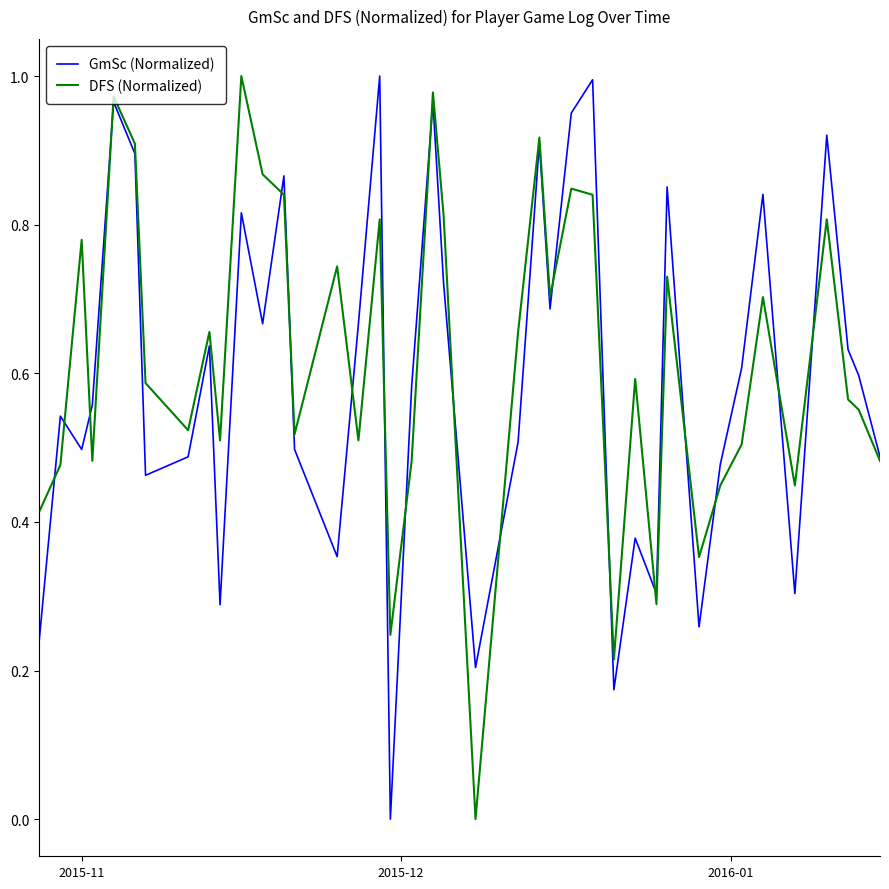

True or false: GmSc (Normalized) has more than 2 points higher than both neighbors.

True